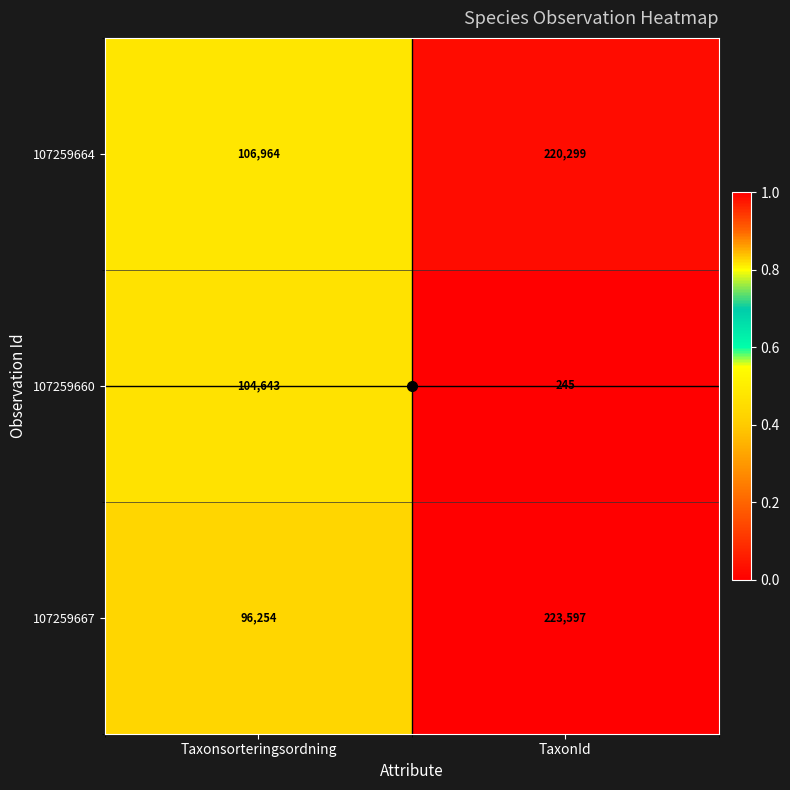

What is the greatest value displayed?

223597